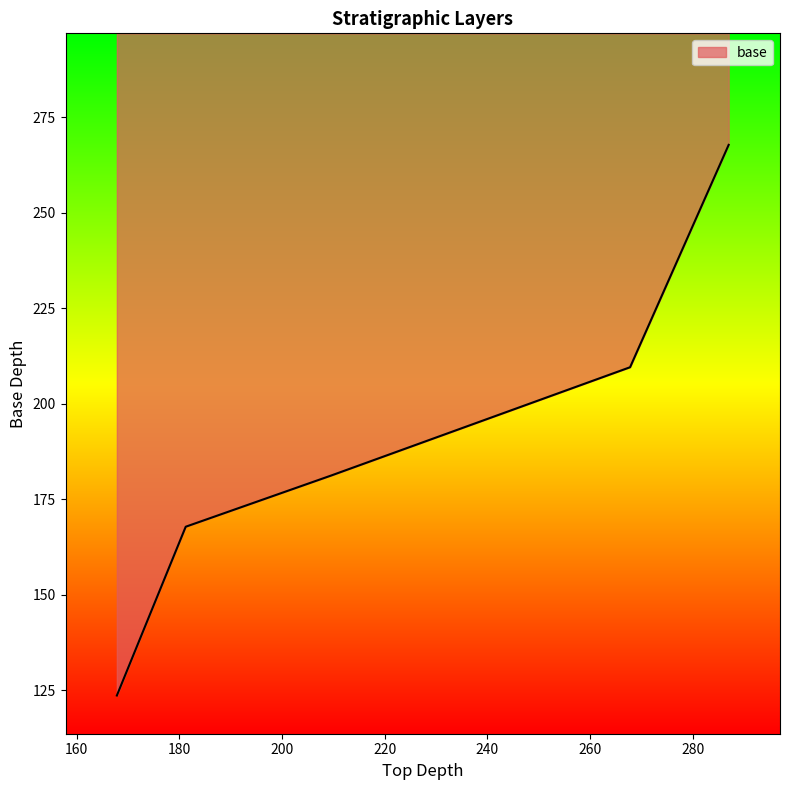

List the labels in order of value, largest first.

286.99968, 267.79728, 209.58048, 181.23408, 167.82288